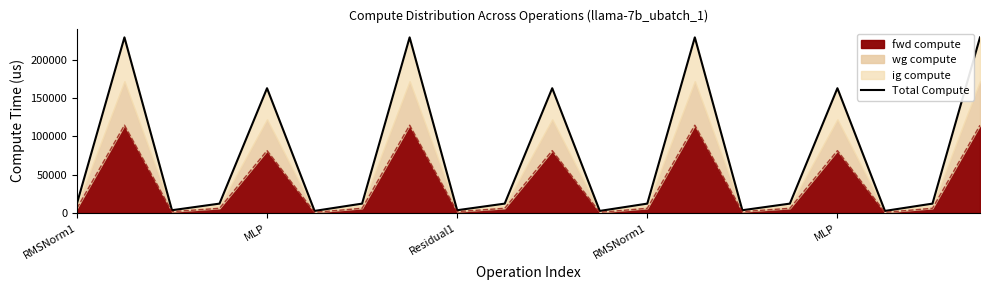

Is it true that the value at 7 is 229231.7?

True